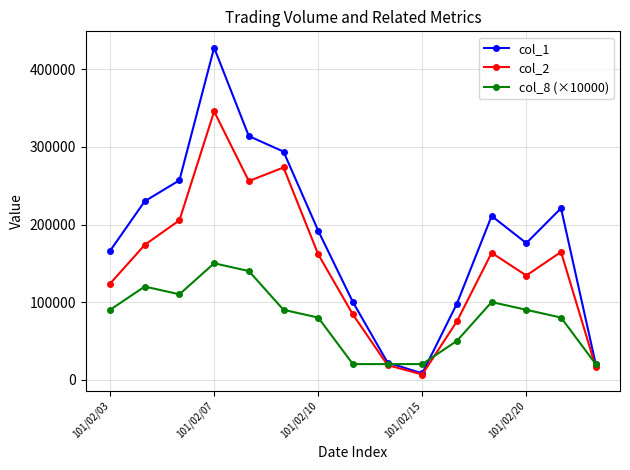

Rank the series by their maximum value, from lowest to highest.

col_8 (×10000), col_2, col_1